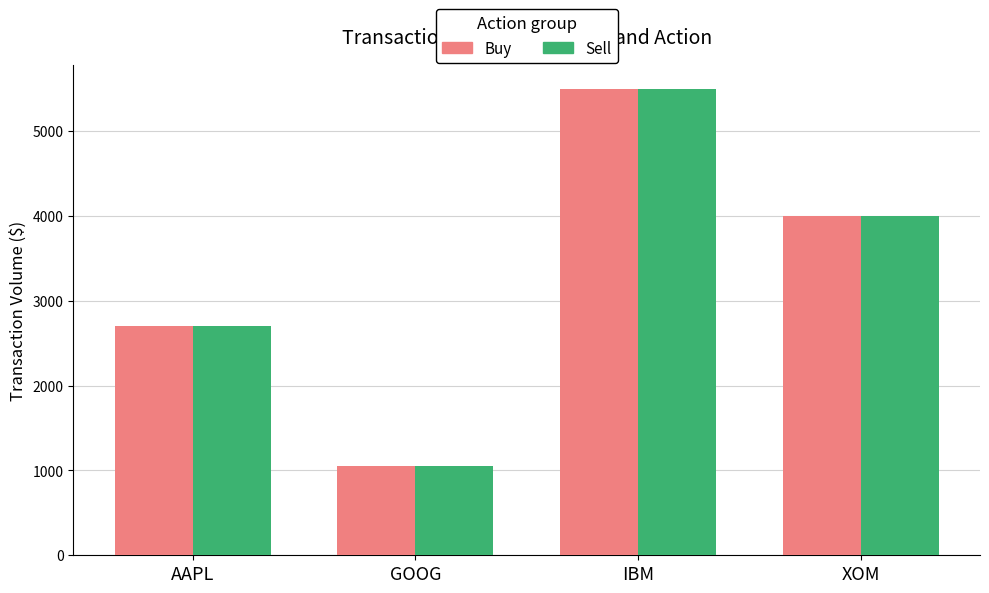

What is the highest value of the Buy series?

5500